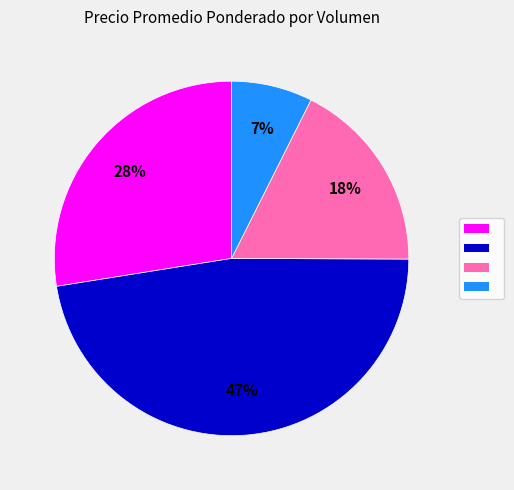

Is there any slice that represents more than half of the pie?

No